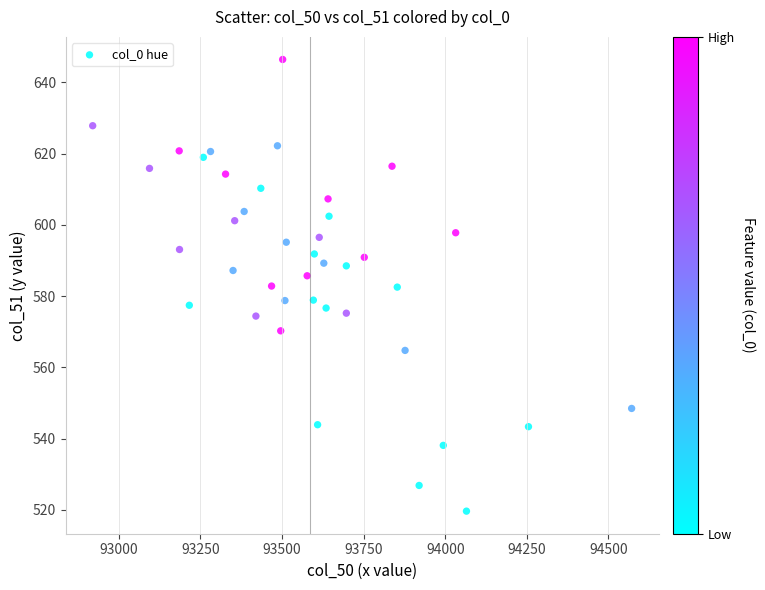

Count the number of points in this scatter plot.

40